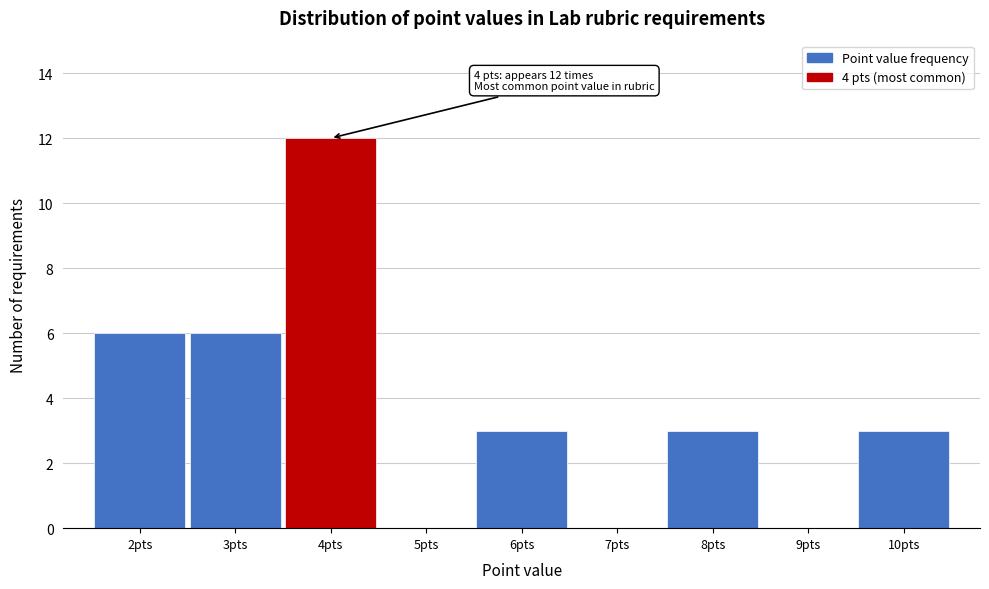

Which range on the x-axis has the tallest bar?

3.5 to 4.5